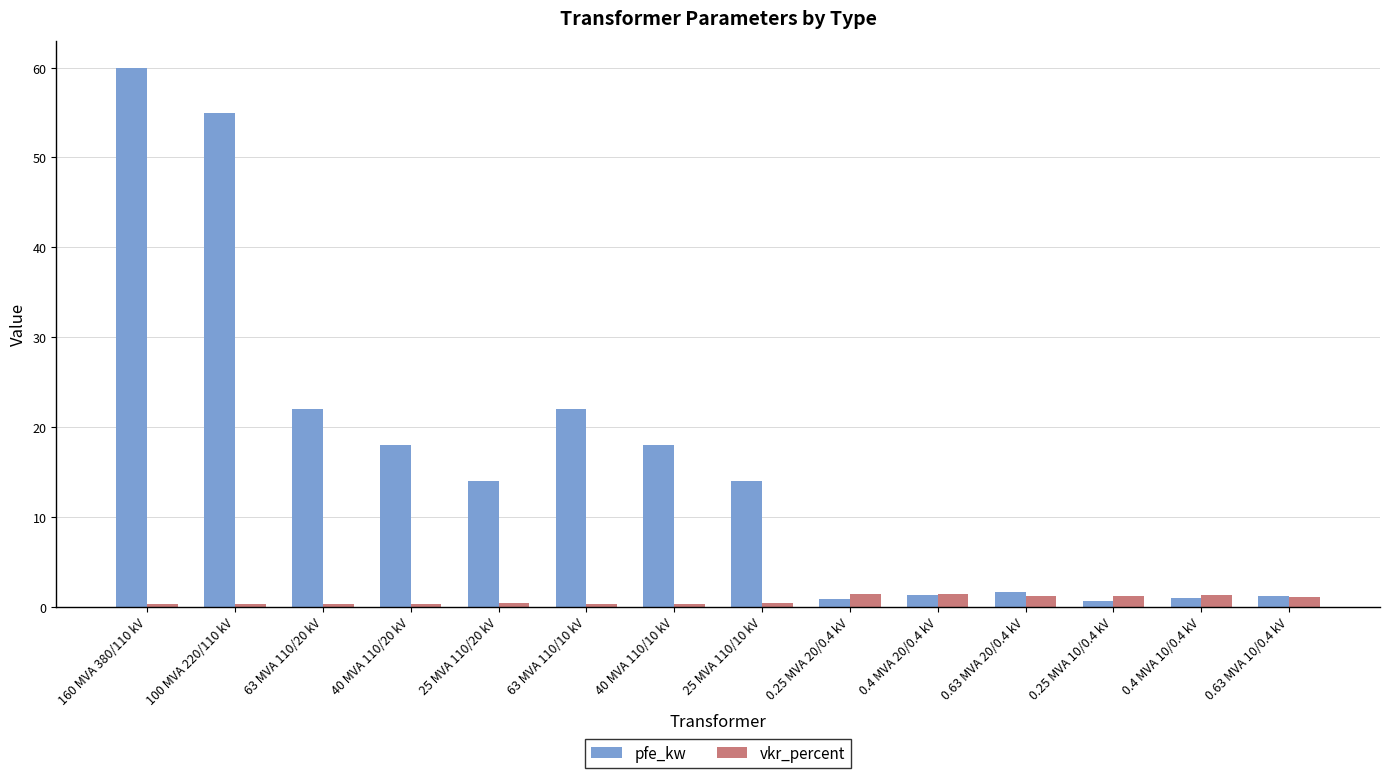

Which series changed the most between 100 MVA 220/110 kV and 40 MVA 110/20 kV?

pfe_kw